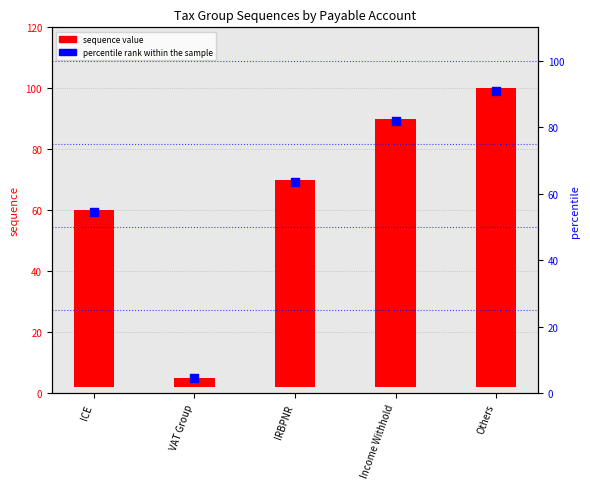

What is the ratio of the value at Others to the value at ICE?

1.7